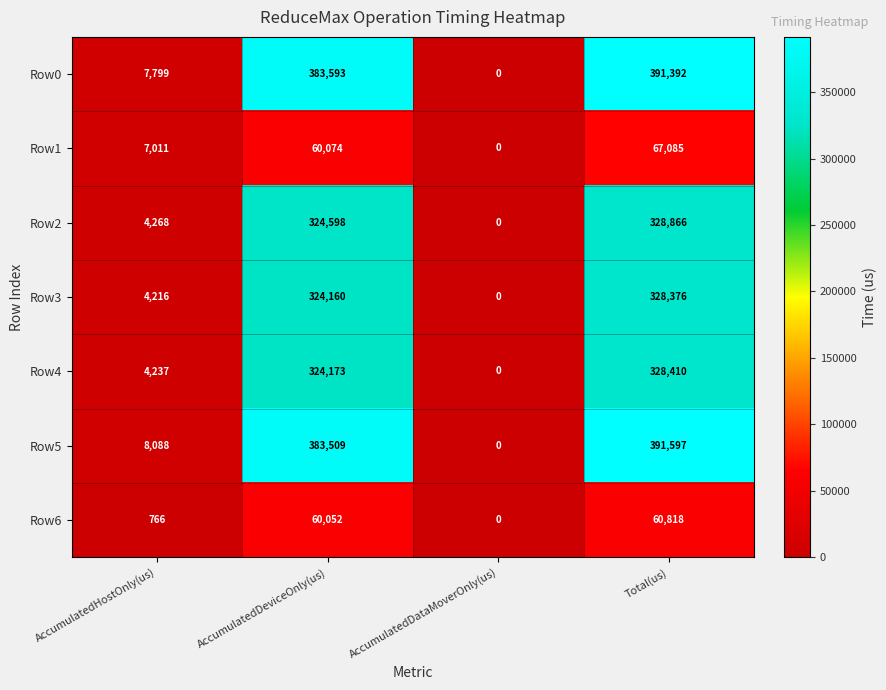

Reading left to right, transcribe all the data shown in this chart.

Row0: 7799	383593	0	391392
Row1: 7011	60074	0	67085
Row2: 4268	324598	0	328866
Row3: 4216	324160	0	328376
Row4: 4237	324173	0	328410
Row5: 8088	383509	0	391597
Row6: 766	60052	0	60818